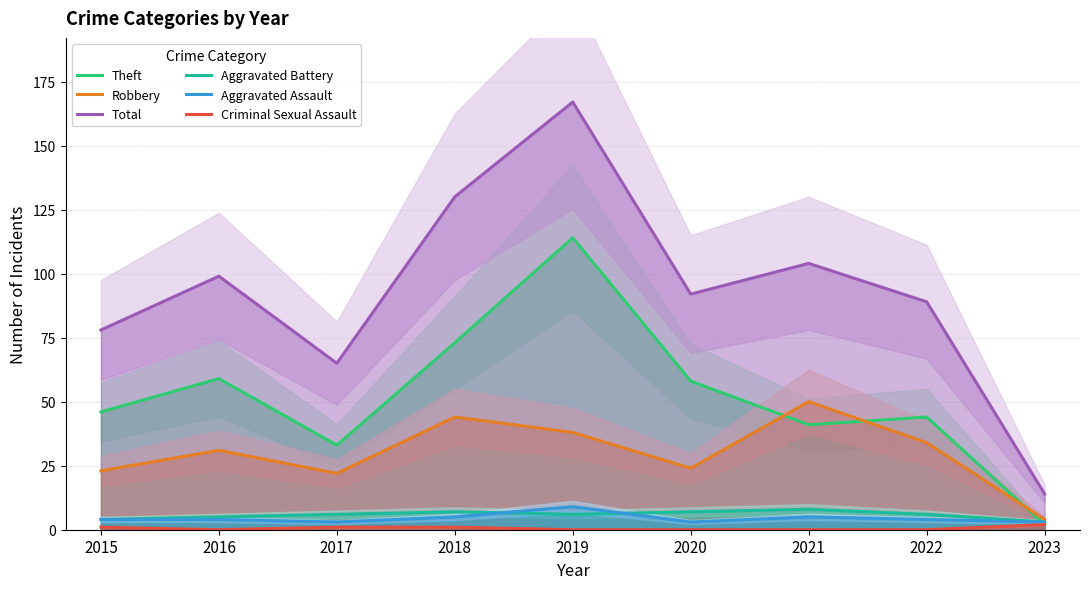

How many interior local peaks does the Aggravated Battery series have?

2